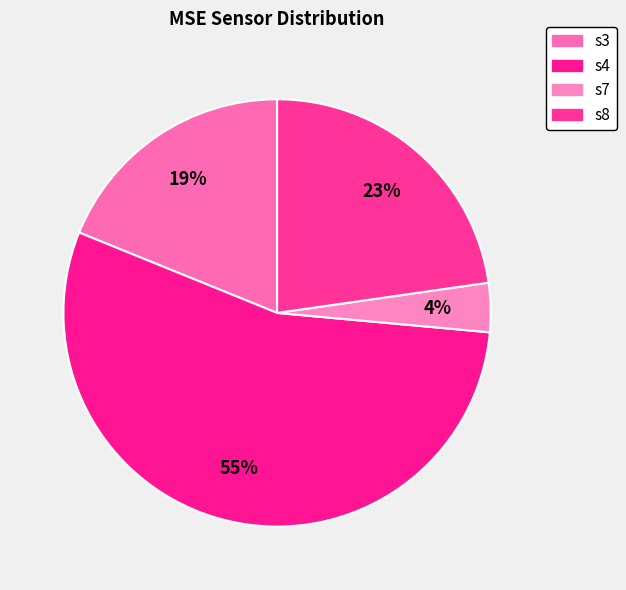

What is the majority slice?

s4